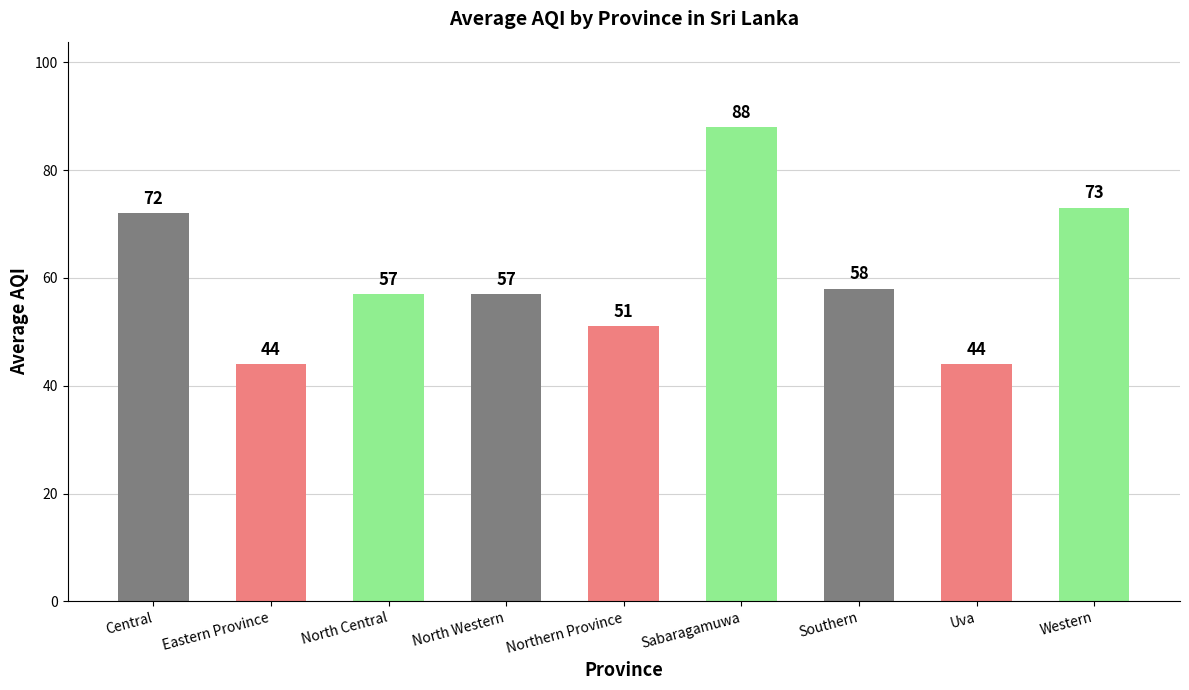

What is the value of the 5th bar from the left?

51